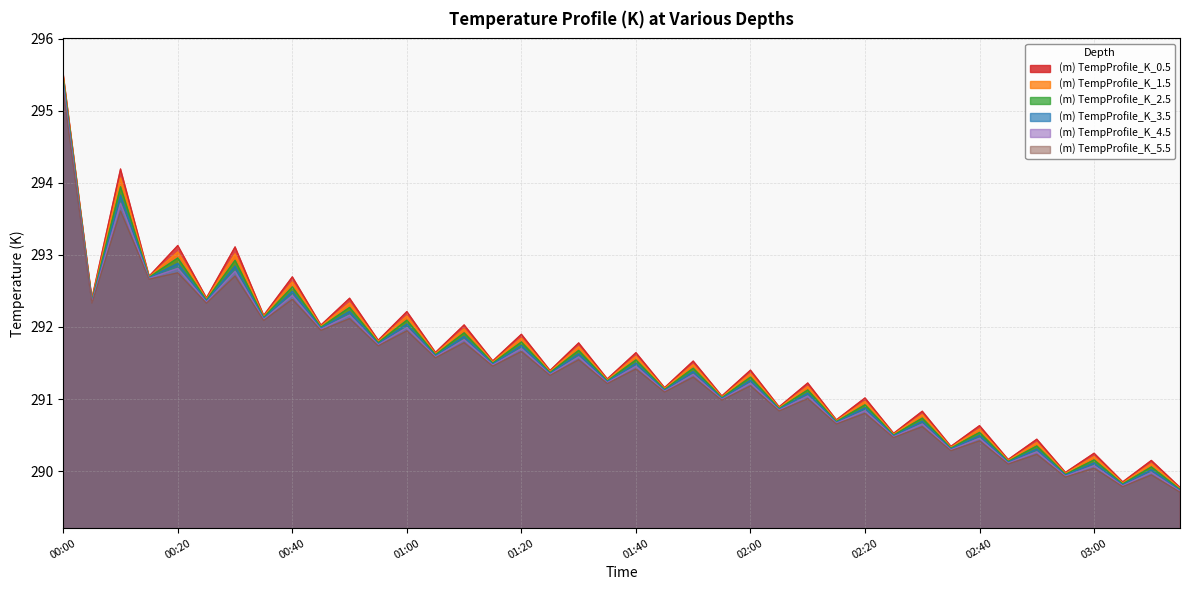

True or false: (m) TempProfile_K_2.5 has a value of 292.4 at 00:05.

True